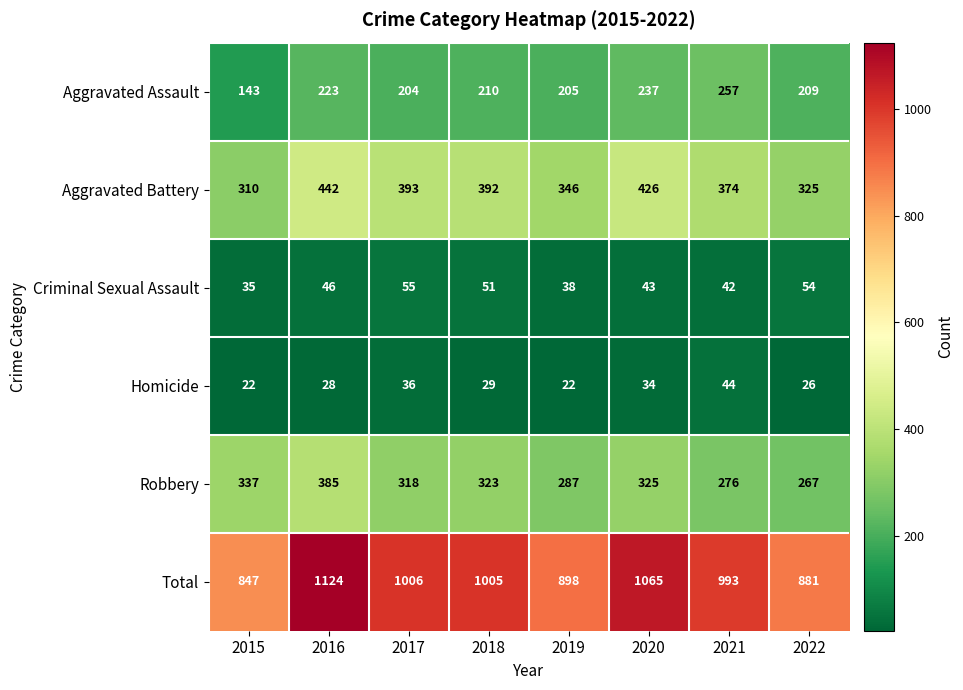

Is it true that Criminal Sexual Assault equals 54 at 2022?

True